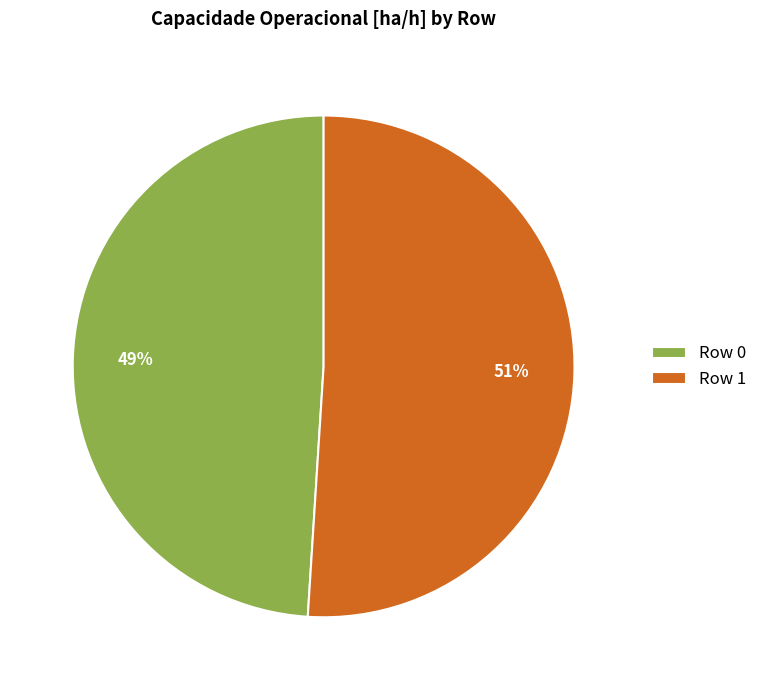

Which slice represents more than half of the pie?

Row 1